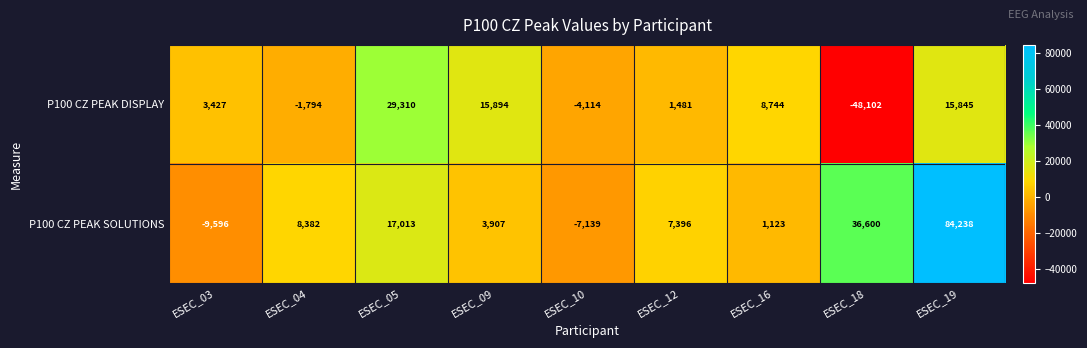

What is the total value across all series at ESEC_05?

46323